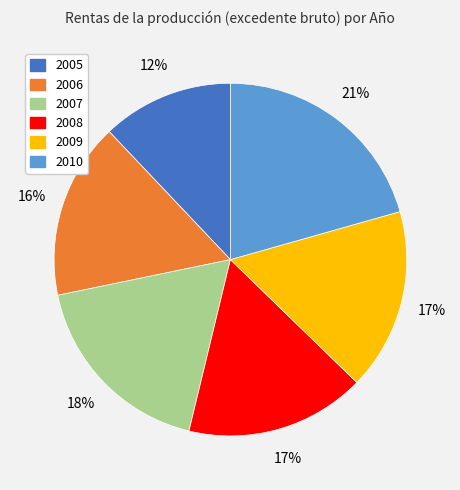

True or false: 2006 accounts for 10% of the total.

False